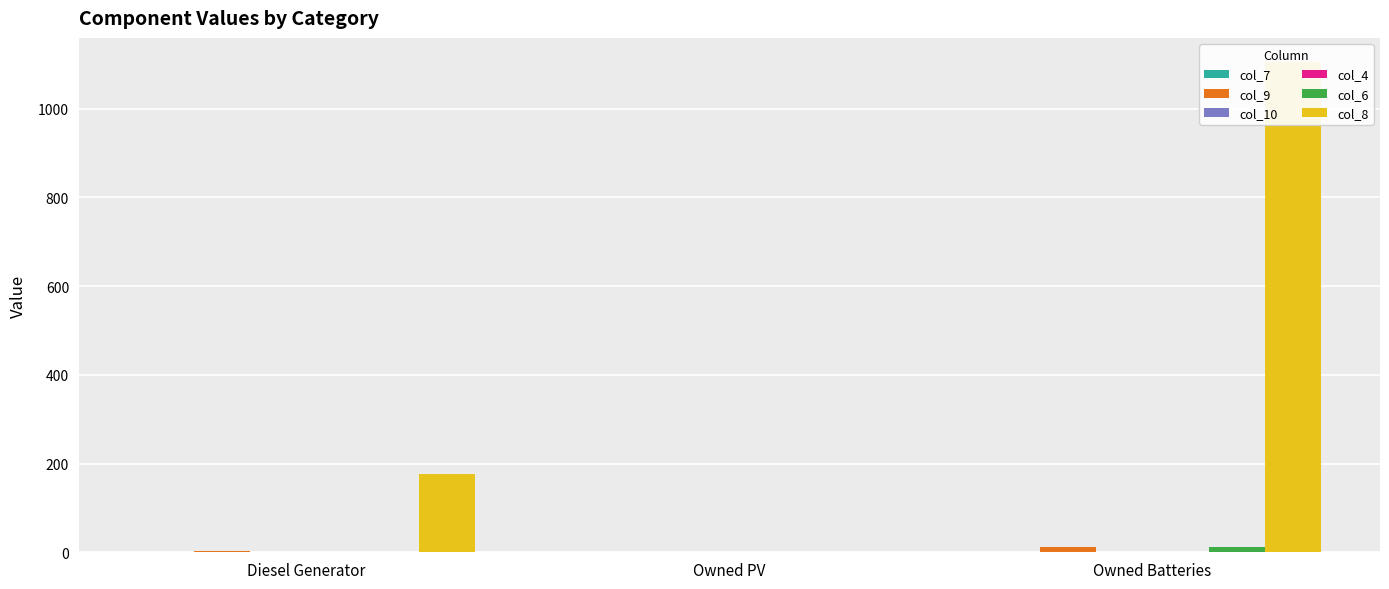

Reading right to left, transcribe all the data shown in this chart.

col_7: Owned Batteries=0.0	Owned PV=0.0	Diesel Generator=-0.0
col_9: Owned Batteries=12.0	Owned PV=0.0	Diesel Generator=3.0
col_10: Owned Batteries=0.0	Owned PV=0.0	Diesel Generator=0.0
col_4: Owned Batteries=0.0	Owned PV=0.0	Diesel Generator=0.0
col_6: Owned Batteries=13.0	Owned PV=0.0	Diesel Generator=1.0
col_8: Owned Batteries=1104.0	Owned PV=0.0	Diesel Generator=177.0